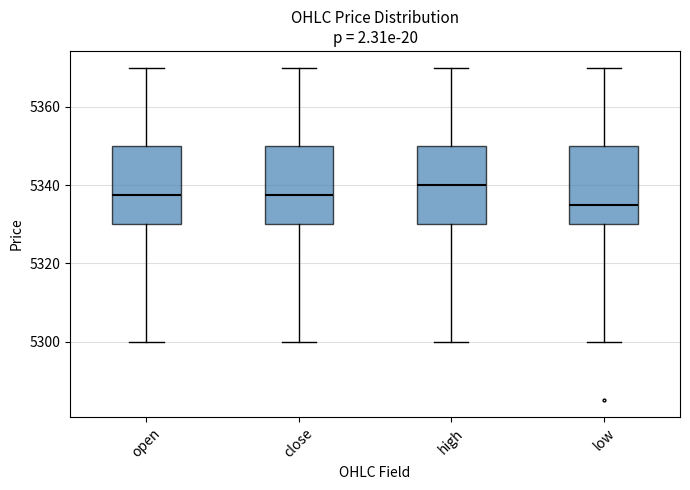

Reading left to right, transcribe this box plot: for each box, give where its median line is, the range the box spans, and where its two whiskers end, as read against the y-axis. The values are not printed on the chart, so give them approximately, as read against the axis.

open: median 5338, box 5330 to 5350, whiskers 5300 to 5370
close: median 5338, box 5330 to 5350, whiskers 5300 to 5370
high: median 5340, box 5330 to 5350, whiskers 5300 to 5370
low: median 5336, box 5330 to 5350, whiskers 5300 to 5370